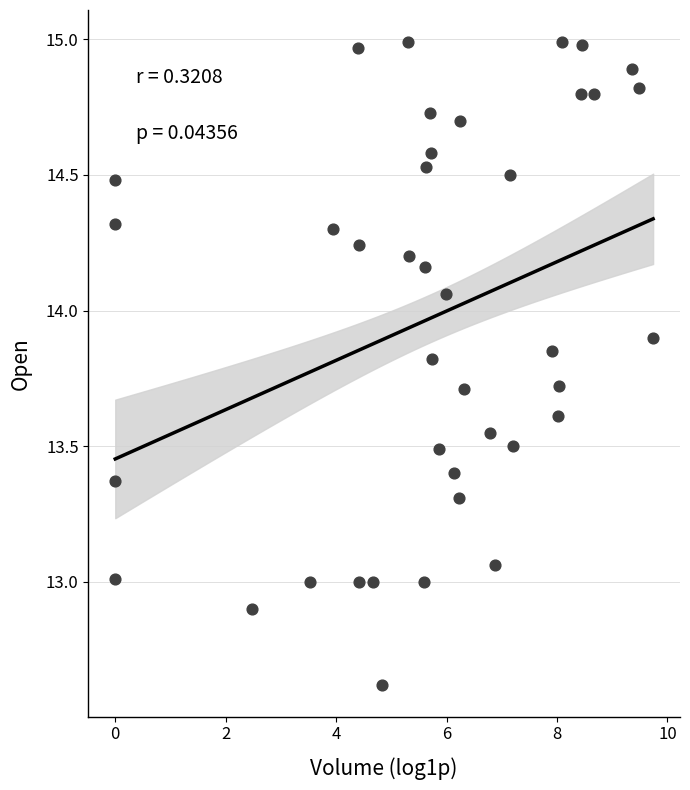

What is the range of Y values (max minus min)?

2.4